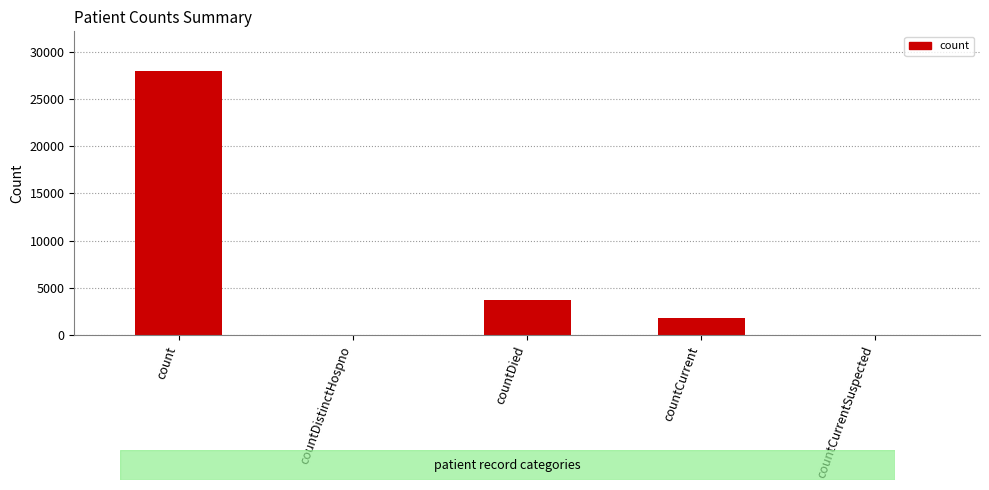

At which label does the data first exceed 1836?

count